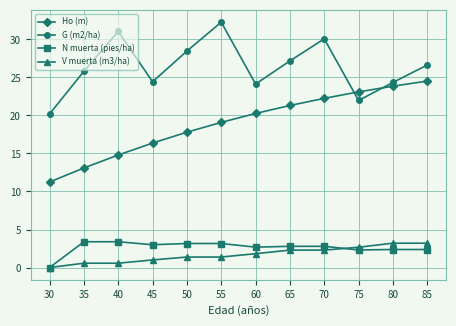

True or false: G (m2/ha) has more than 2 points higher than both neighbors.

True